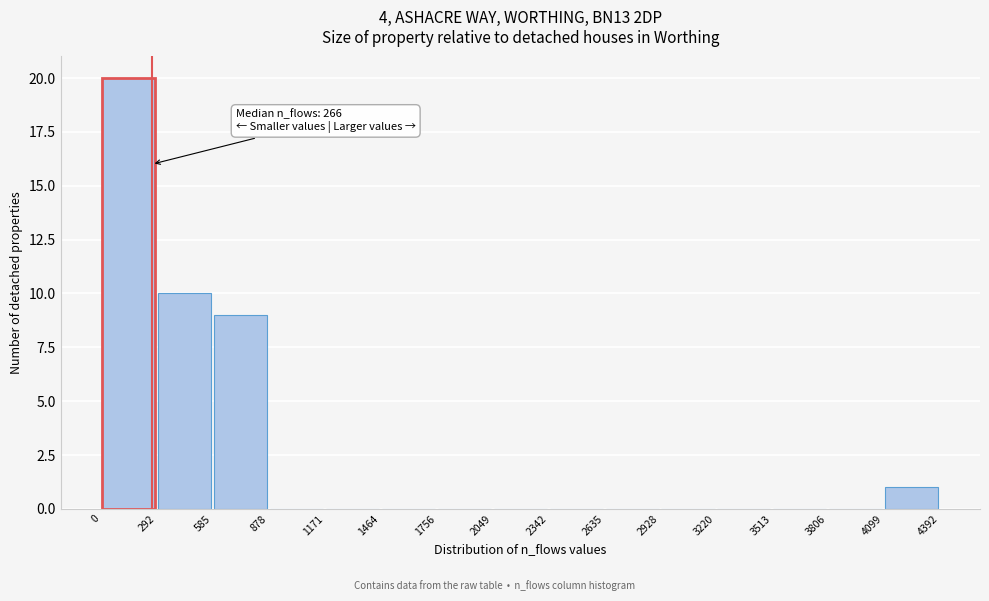

Which range on the x-axis has the tallest bar?

0 to 292